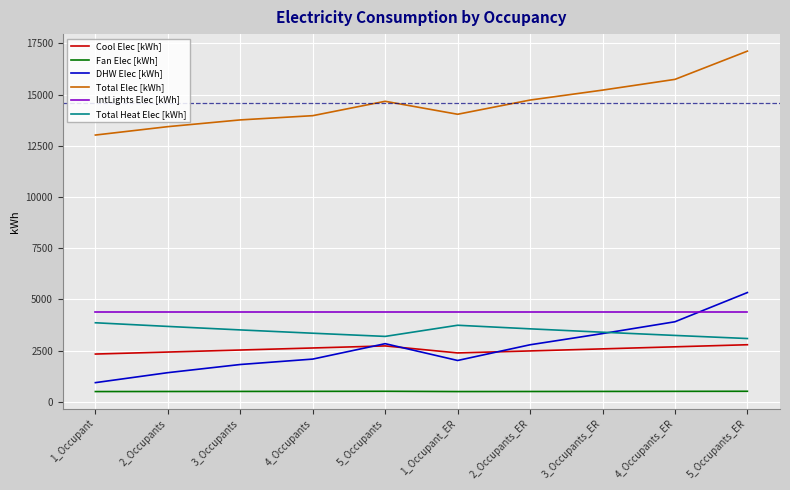

What is the difference between the second highest and minimum values in the Fan Elec [kWh] series?

13.7